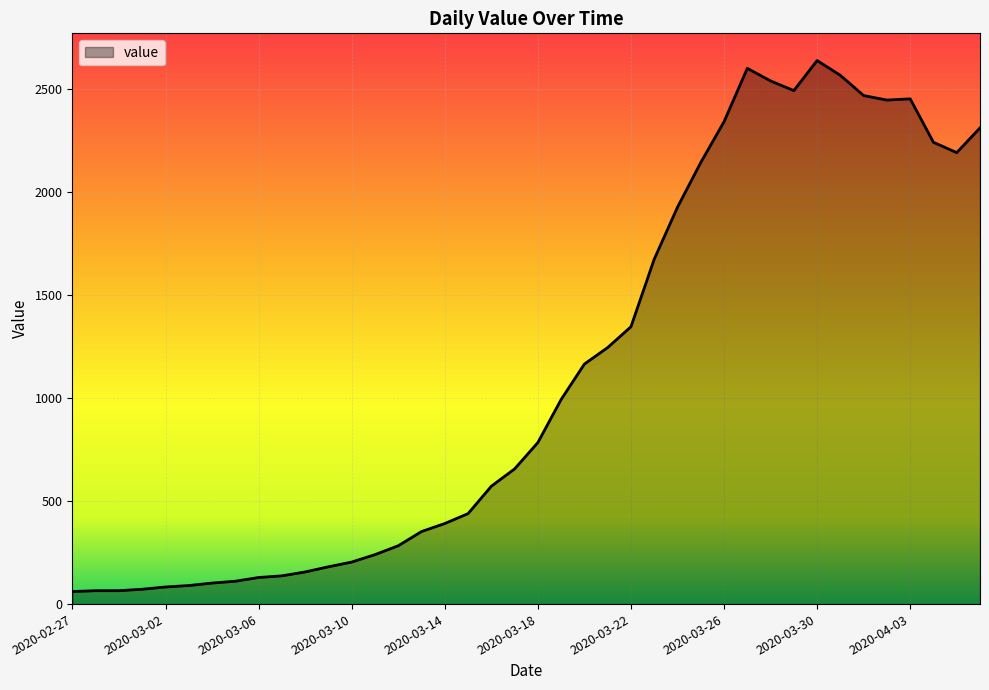

What is the difference between the maximum and minimum values?

2577